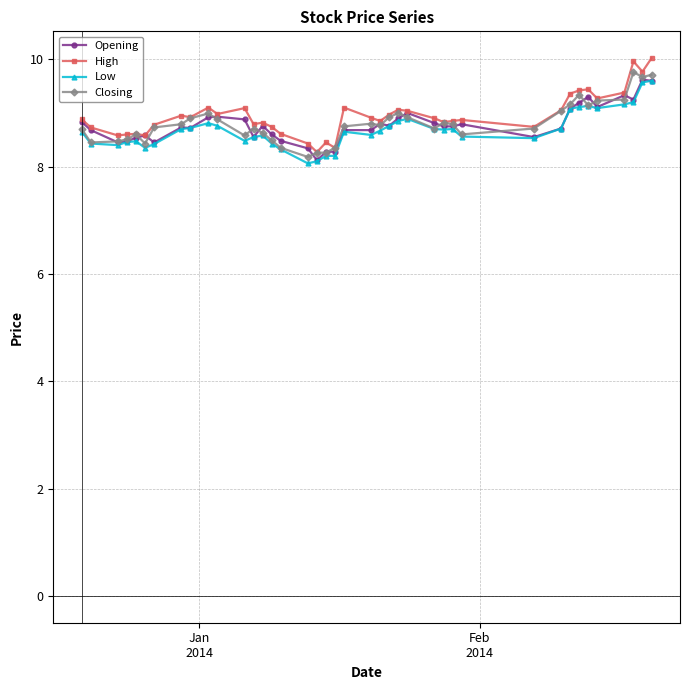

True or false: High has more than 2 interior local peaks.

True